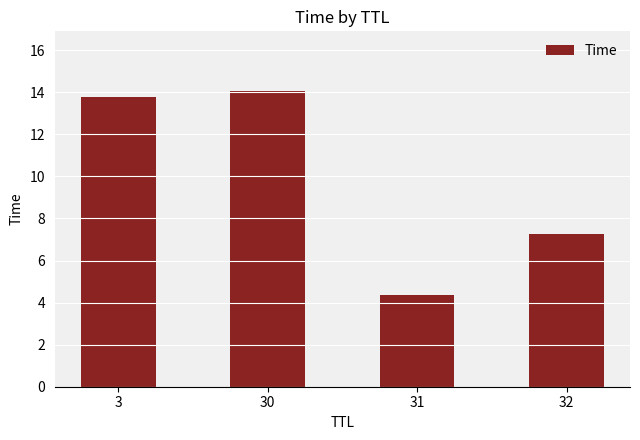

Which category has the highest value across all series?

30